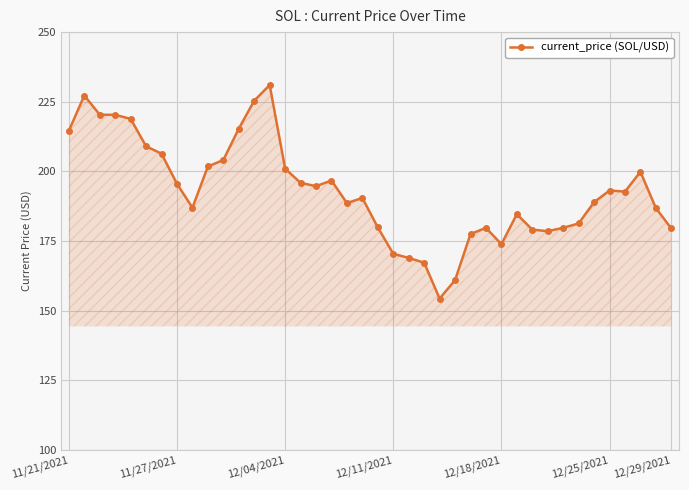

What is the value of the 36th point from the left?

193.1